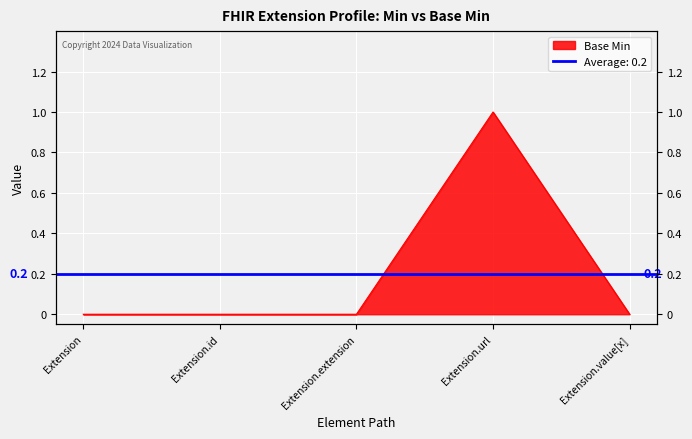

Count the values in the range 0 to 1.

5